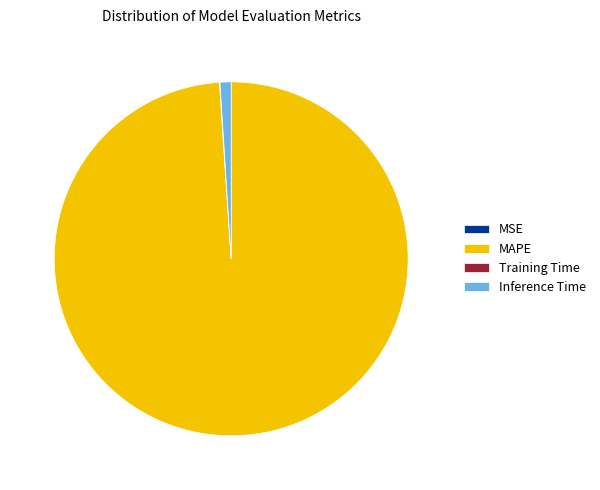

What is the largest slice in the pie chart?

MAPE